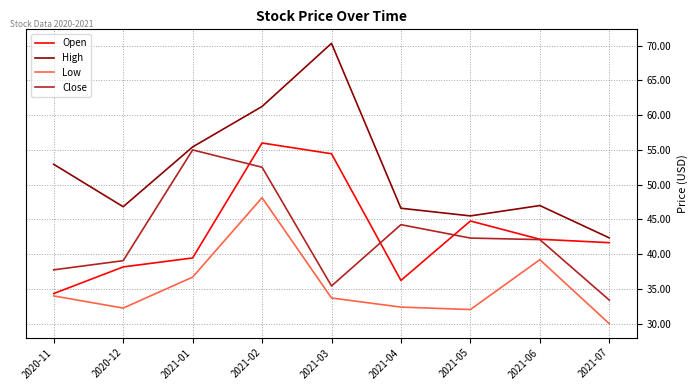

Which series has the largest range (max minus min)?

High